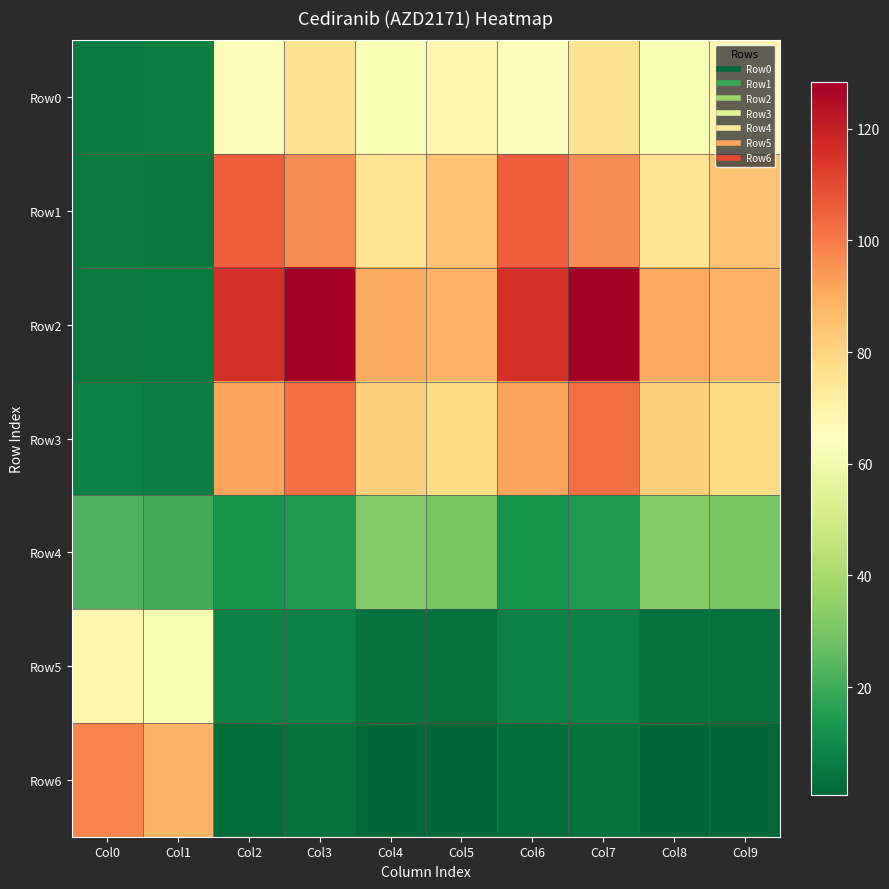

What is the spread (max minus min) of values at Col4?

89.8